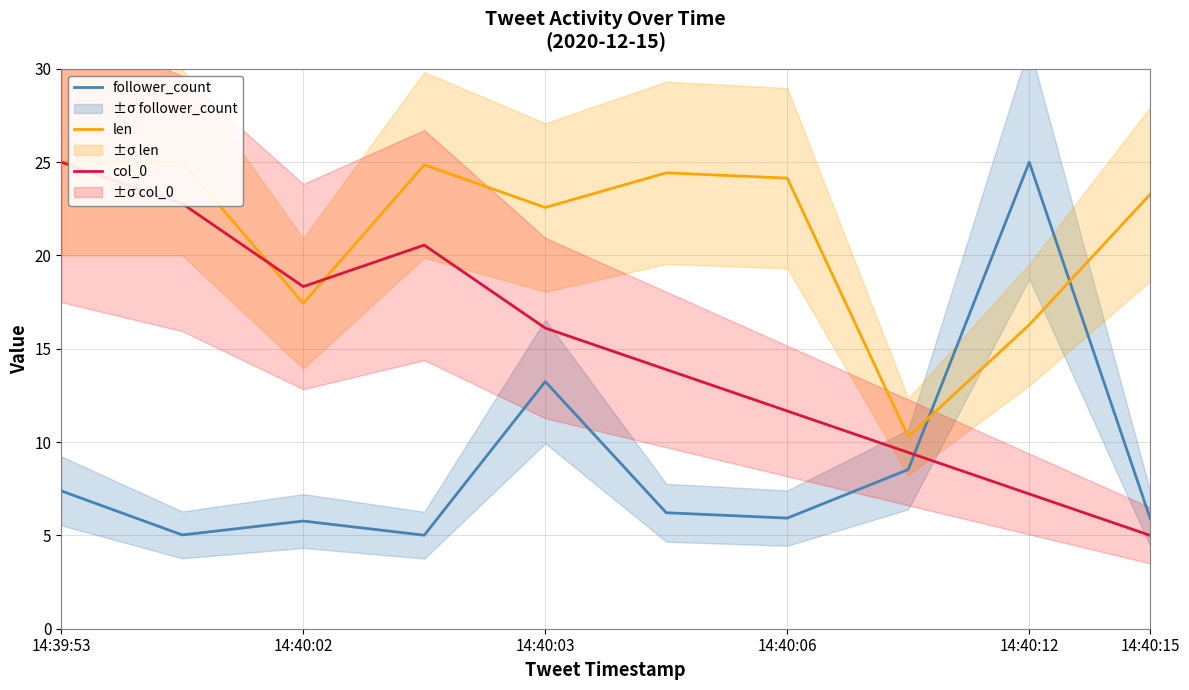

Which category has the highest value in the follower_count series?

14:40:12